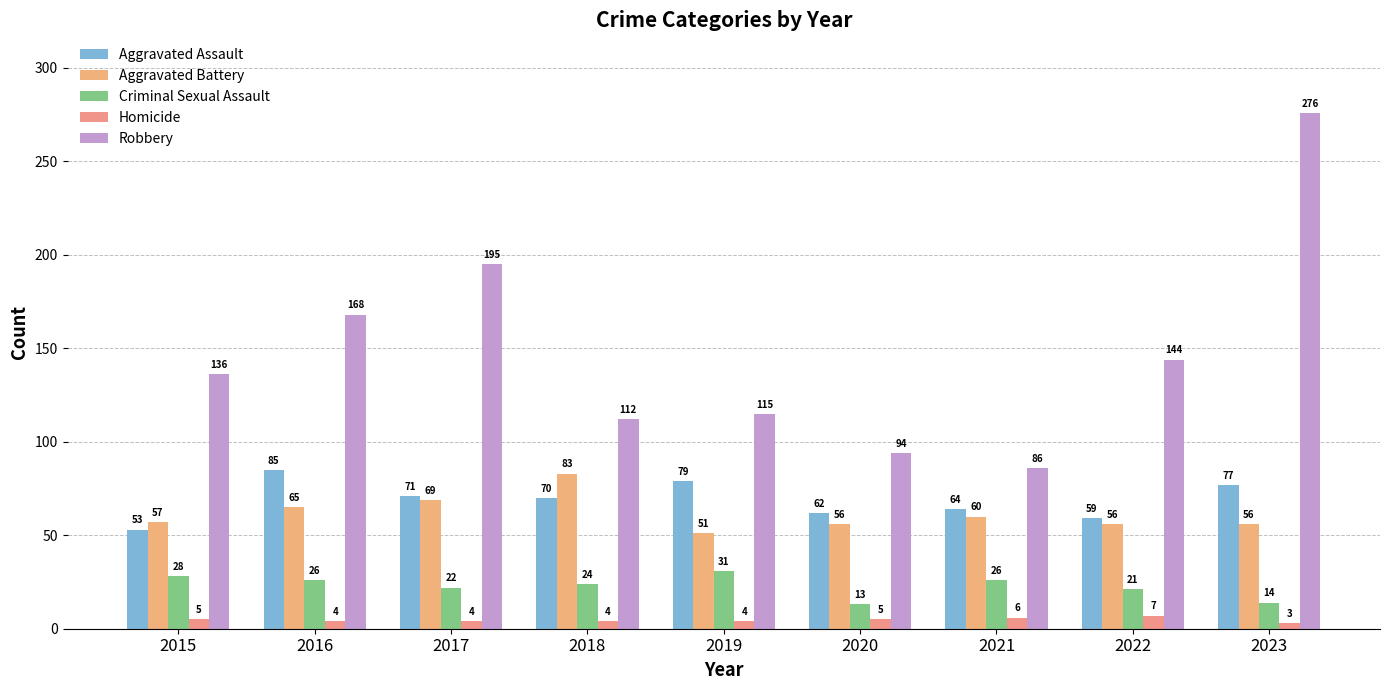

What is the difference between the maximum and minimum values in the Aggravated Assault series?

32